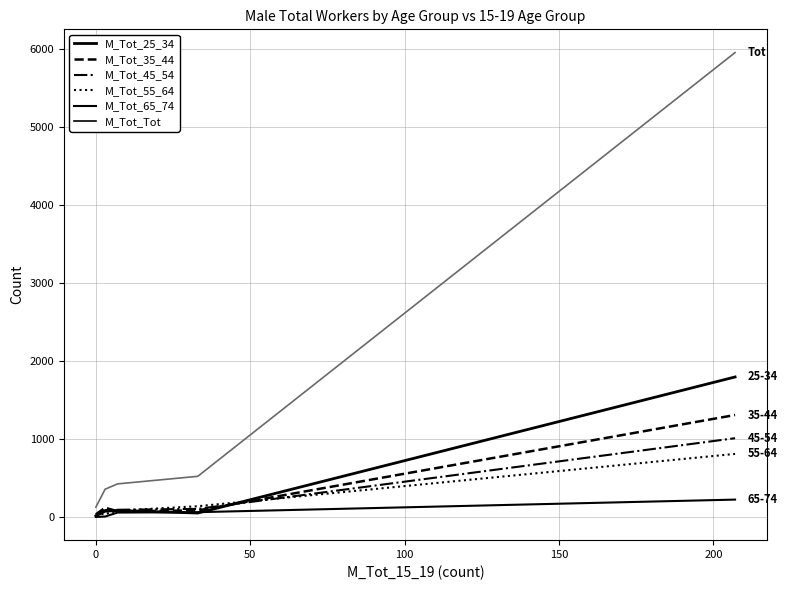

Which series ends up on top after the final intersection of M_Tot_45_54 and M_Tot_55_64?

M_Tot_45_54